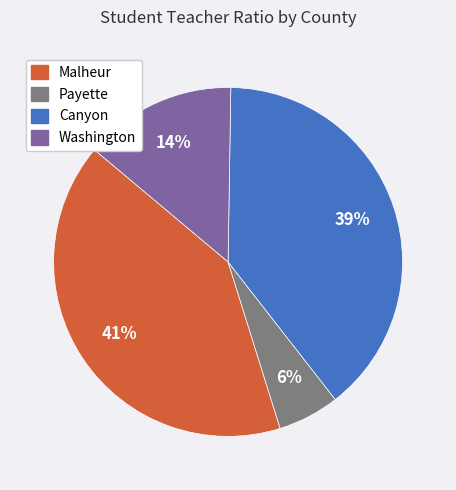

To the nearest percent, what is the difference between the largest and smallest slice percentages?

35%